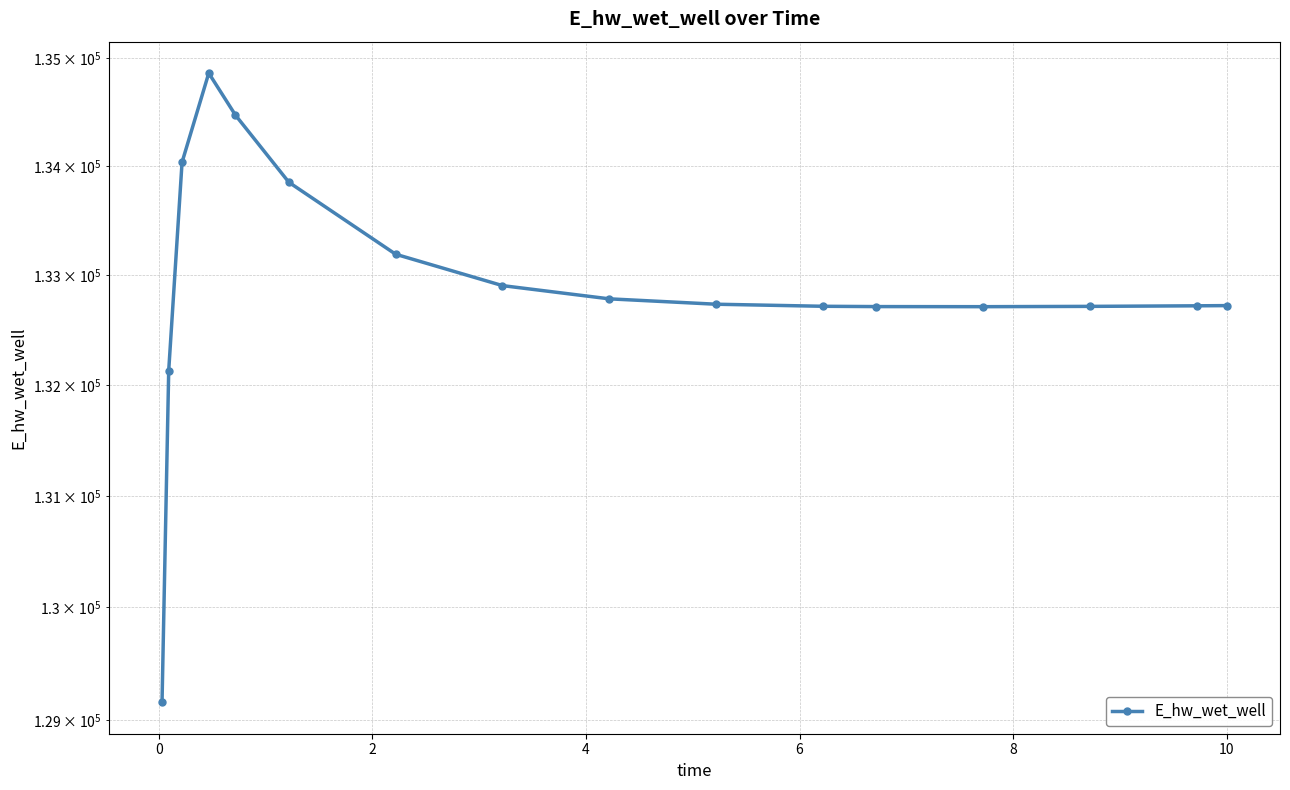

Approximately how many times larger is the value at 8 compared to 10?

1.0